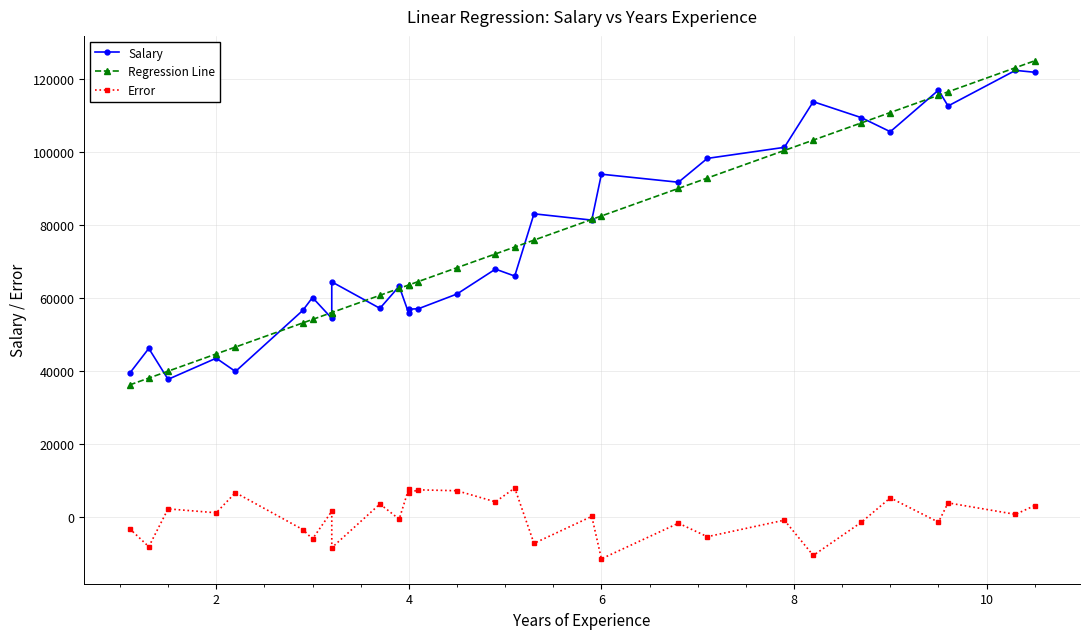

Reading left to right, extract all data points from this chart.

Salary: 39343.0	46205.0	37731.0	43525.0	39891.0	56642.0	60150.0	54445.0	64445.0	57189.0	63218.0	55794.0	56957.0	57081.0	61111.0	67938.0	66029.0	83088.0	81363.0	93940.0	91738.0	98273.0	101302.0	113812.0	109431.0	105582.0	116969.0	112635.0	122391.0	121872.0
Regression Line: 36187.2	38077.2	39967.1	44692.1	46582.1	53197.1	54142.1	56032.1	56032.1	60757.1	62647.1	63592.0	63592.0	64537.0	68317.0	72097.0	73987.0	75877.0	81547.0	82492.0	90051.9	92886.9	100446.9	103281.9	108006.9	110841.9	115566.8	116511.8	123126.8	125016.8
Error: -3155.8	-8127.8	2236.1	1167.1	6691.1	-3444.9	-6007.9	1587.1	-8412.9	3568.1	-570.9	7798.0	6635.0	7456.0	7206.0	4159.0	7958.0	-7211.0	184.0	-11448.0	-1686.1	-5386.1	-855.1	-10530.1	-1424.1	5259.9	-1402.2	3876.8	735.8	3144.8